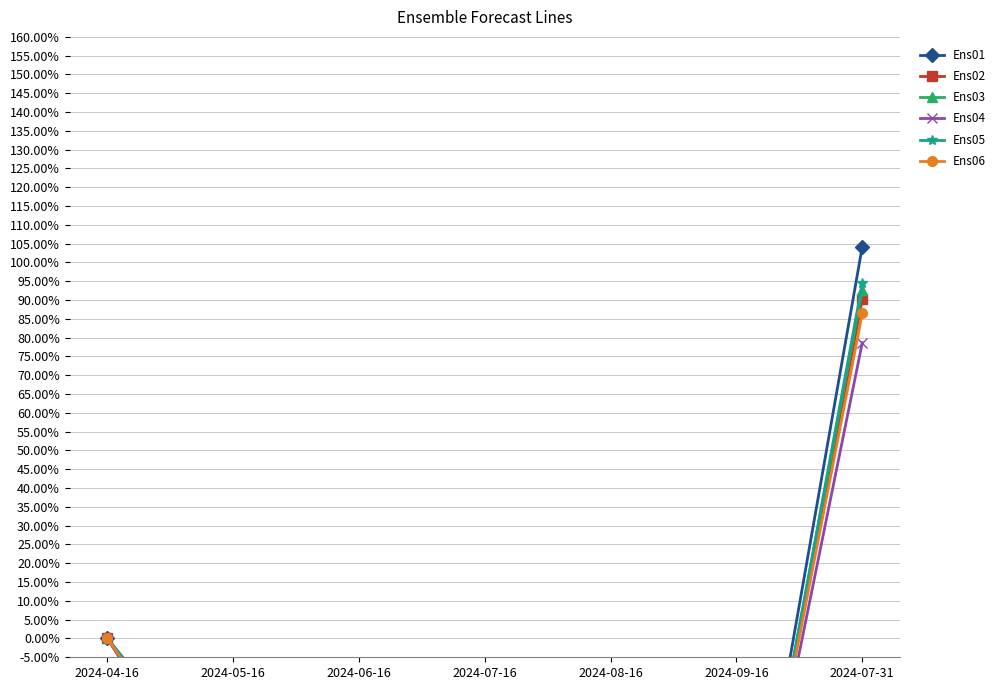

At which category does Ens06 reach its first local valley?

2024-09-16